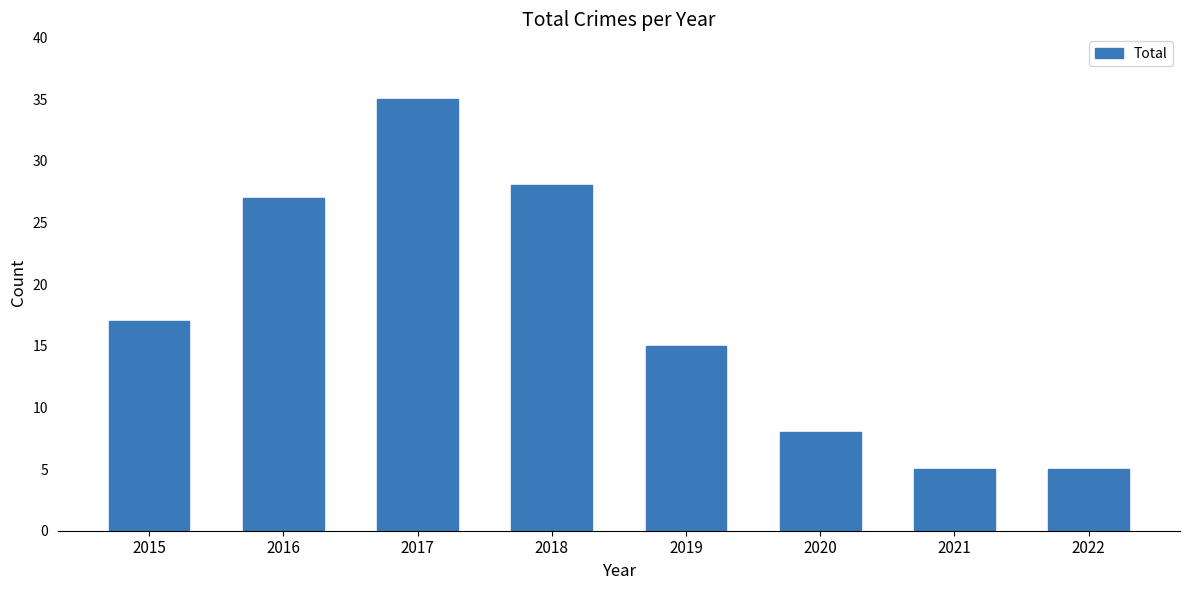

True or false: the data shows 5 at 2021.

True